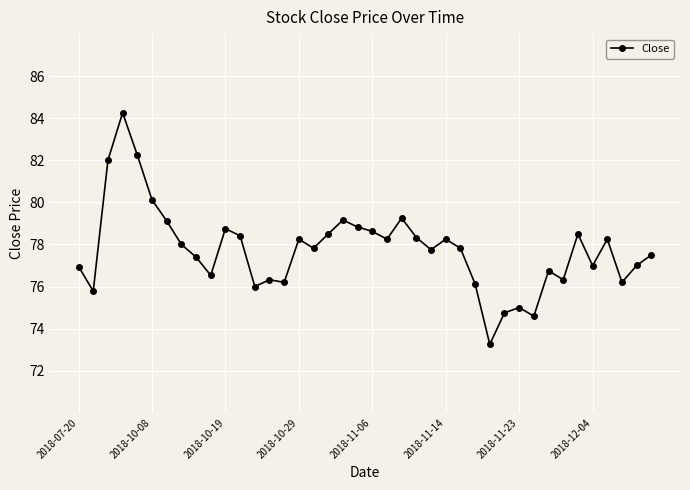

How many lines are shown in the chart?

1